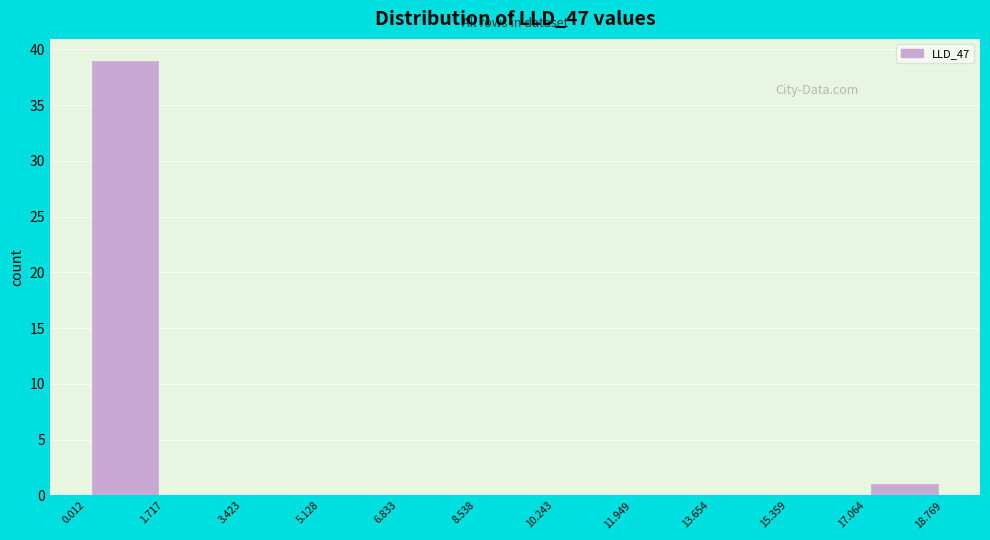

What is the height of the bar covering 0.012 to 1.717 on the x-axis? The values are not printed on the chart, so give them approximately, as read against the axis.

39